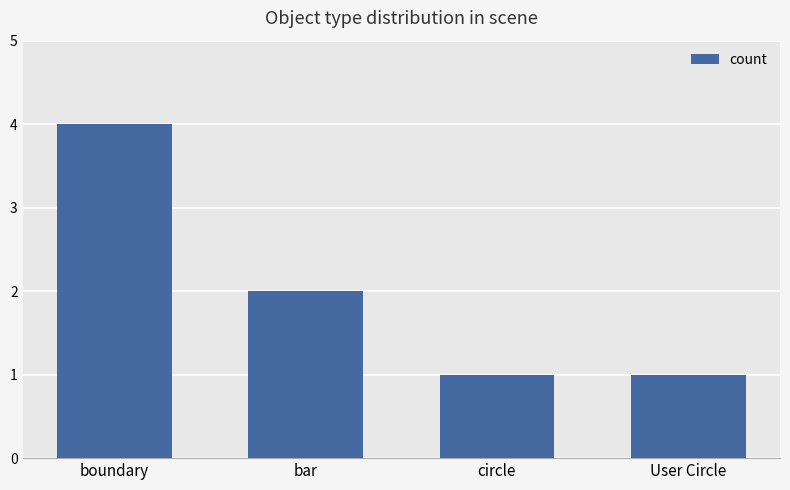

At which category does the chart reach its peak across all series?

boundary